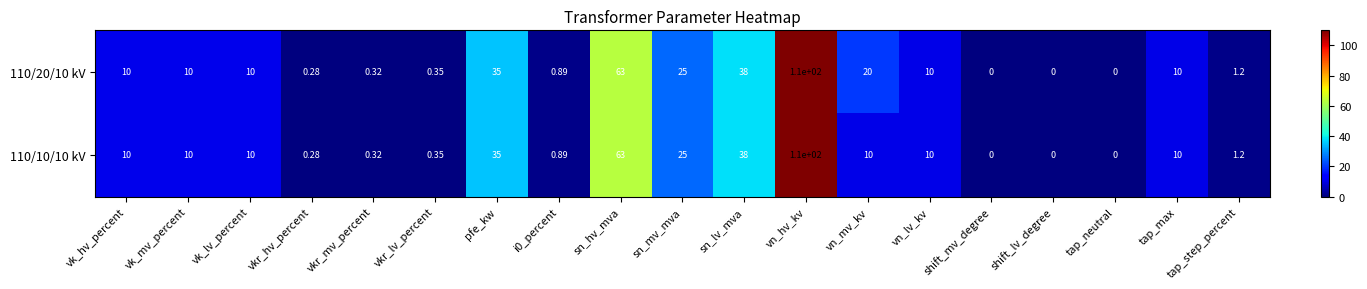

What is the maximum value shown in the chart?

110.0